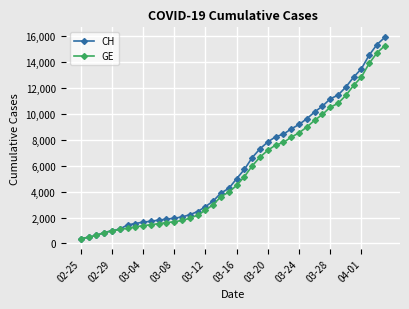

What is the minimum value shown in the chart?

375